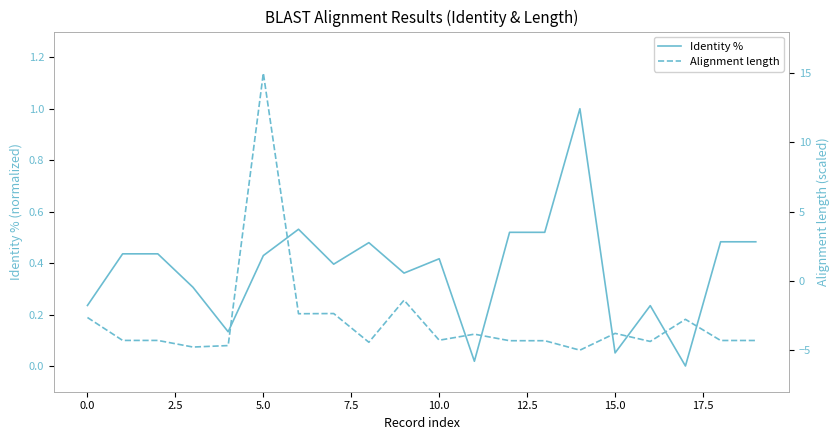

True or false: Alignment length has more than 2 interior local peaks.

True